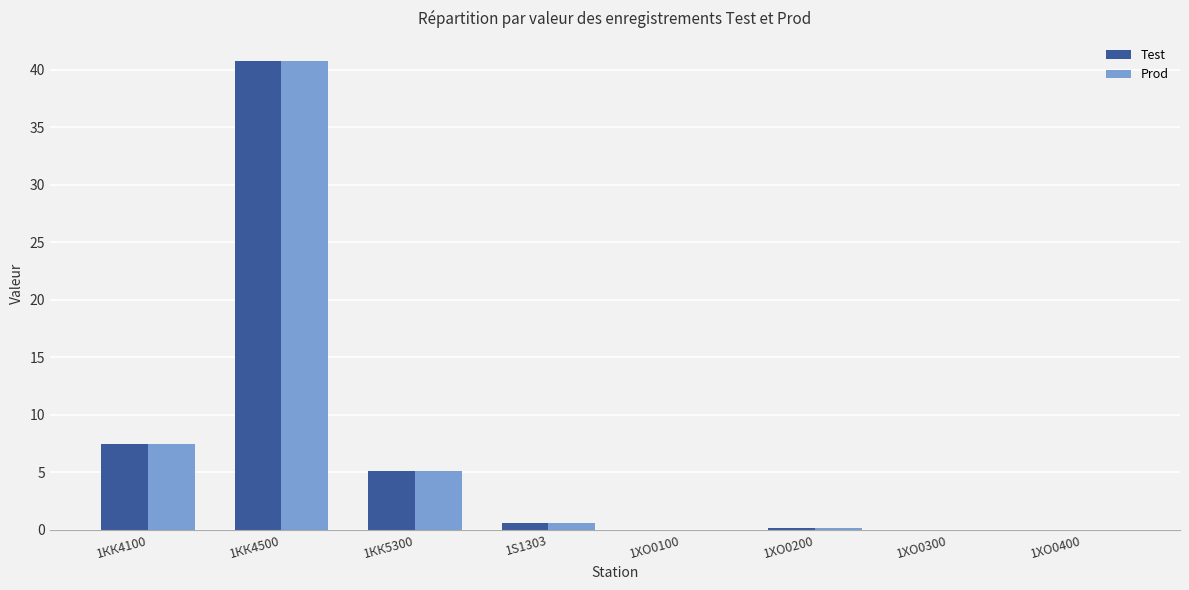

Is it true that Prod equals 0.2 at 1ХО0200?

True